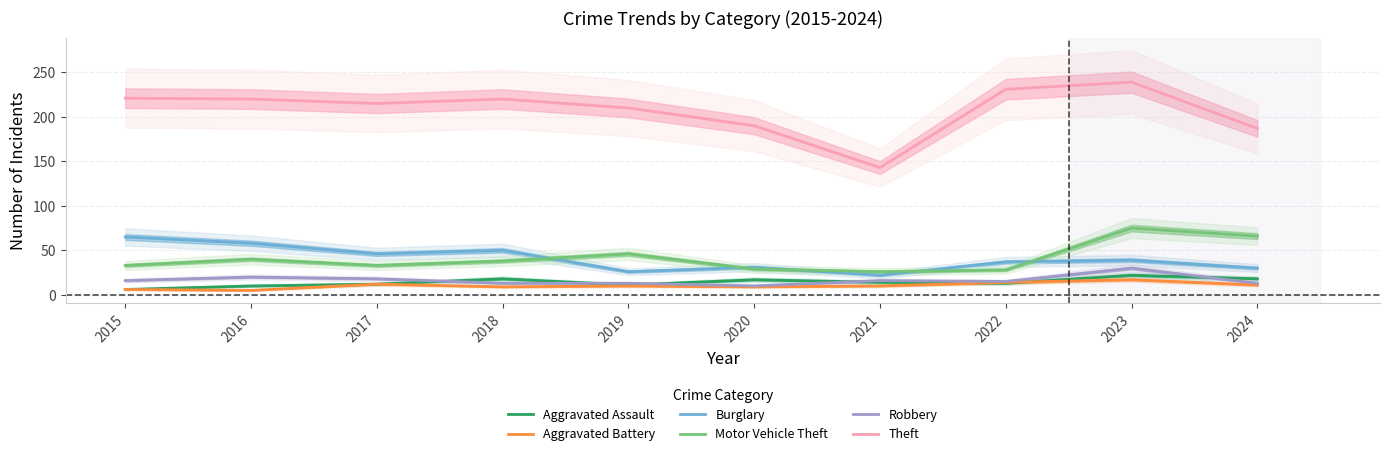

Reading right to left, what are all the values shown in this chart?

Aggravated Assault: 2024=18	2023=22	2022=13	2021=14	2020=17	2019=11	2018=18	2017=12	2016=10	2015=6
Aggravated Battery: 2024=11	2023=17	2022=14	2021=10	2020=9	2019=10	2018=9	2017=12	2016=5	2015=6
Burglary: 2024=30	2023=39	2022=37	2021=22	2020=31	2019=26	2018=50	2017=46	2016=58	2015=65
Motor Vehicle Theft: 2024=66	2023=75	2022=28	2021=26	2020=29	2019=46	2018=38	2017=33	2016=40	2015=33
Robbery: 2024=13	2023=30	2022=15	2021=16	2020=10	2019=13	2018=13	2017=18	2016=20	2015=16
Theft: 2024=187	2023=239	2022=231	2021=143	2020=190	2019=210	2018=220	2017=215	2016=220	2015=221